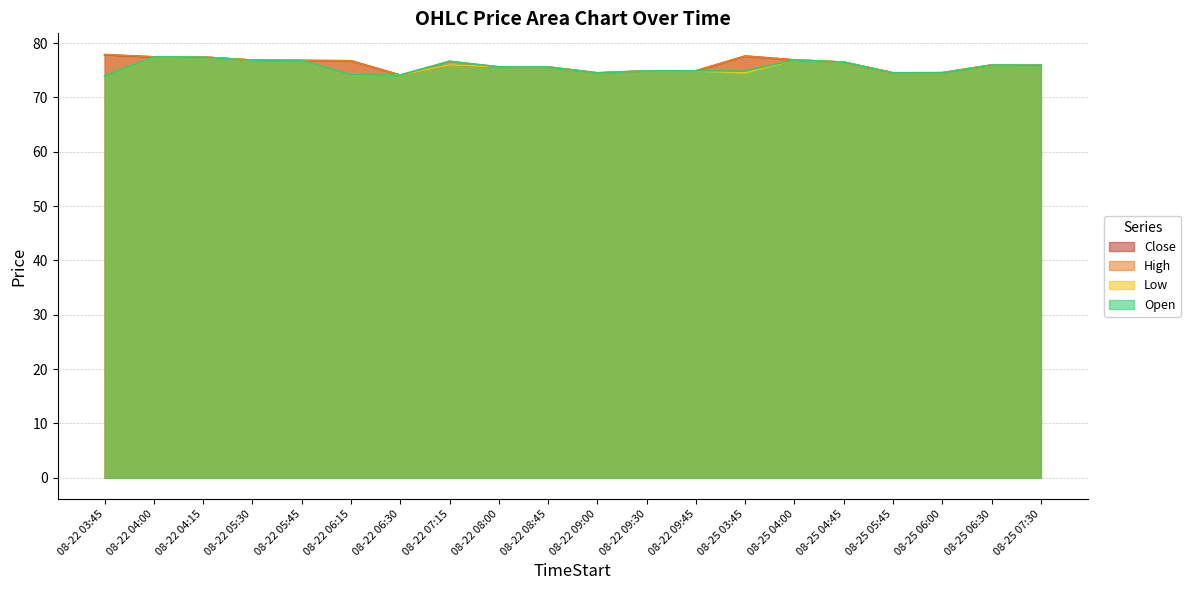

Reading left to right, extract all data points from this chart.

Close: 77.8	77.5	77.4	76.9	76.8	76.7	74.1	76.0	75.6	75.6	74.5	74.9	74.9	77.6	76.9	76.5	74.5	74.5	76.0	75.9
High: 77.9	77.5	77.4	76.9	76.8	76.7	74.1	76.6	75.6	75.6	74.5	74.9	74.9	77.6	76.9	76.5	74.5	74.5	76.0	75.9
Low: 74.0	77.5	77.4	76.9	76.8	74.2	74.1	76.0	75.6	75.6	74.5	74.9	74.9	74.5	76.9	76.5	74.5	74.5	76.0	75.9
Open: 74.0	77.5	77.4	76.9	76.8	74.2	74.1	76.6	75.6	75.6	74.5	74.9	74.9	74.9	76.9	76.5	74.5	74.5	76.0	75.9